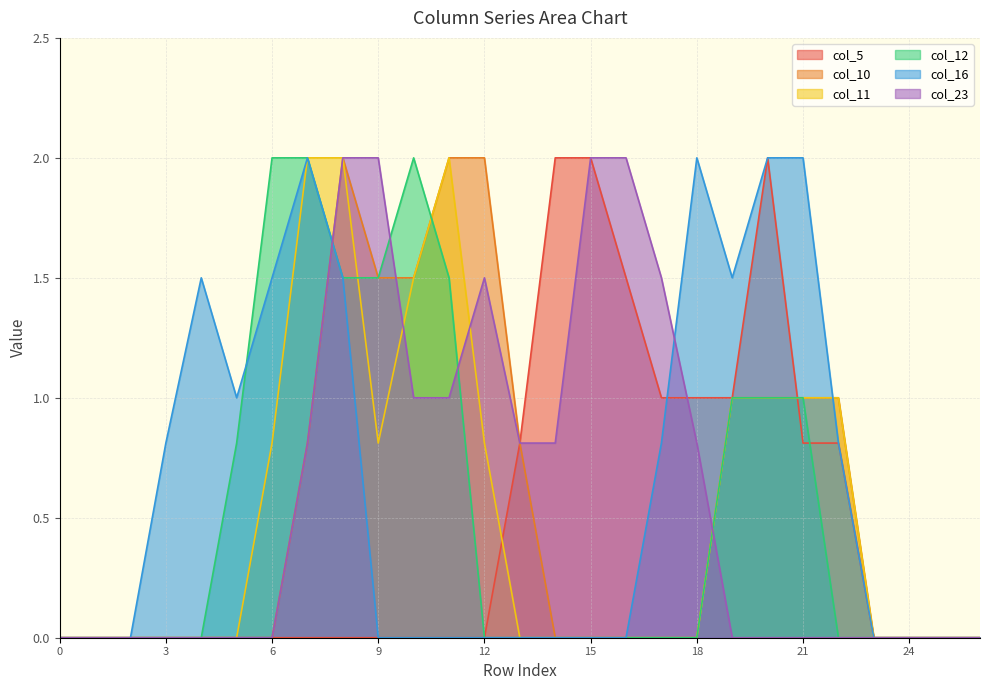

What is the difference between the col_10 values at 2 and 11?

2.0